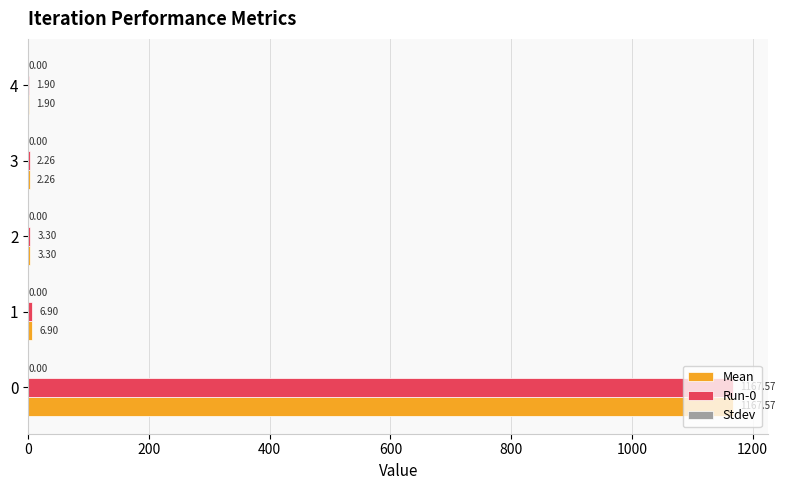

What is the total value across all series at 2?

6.6